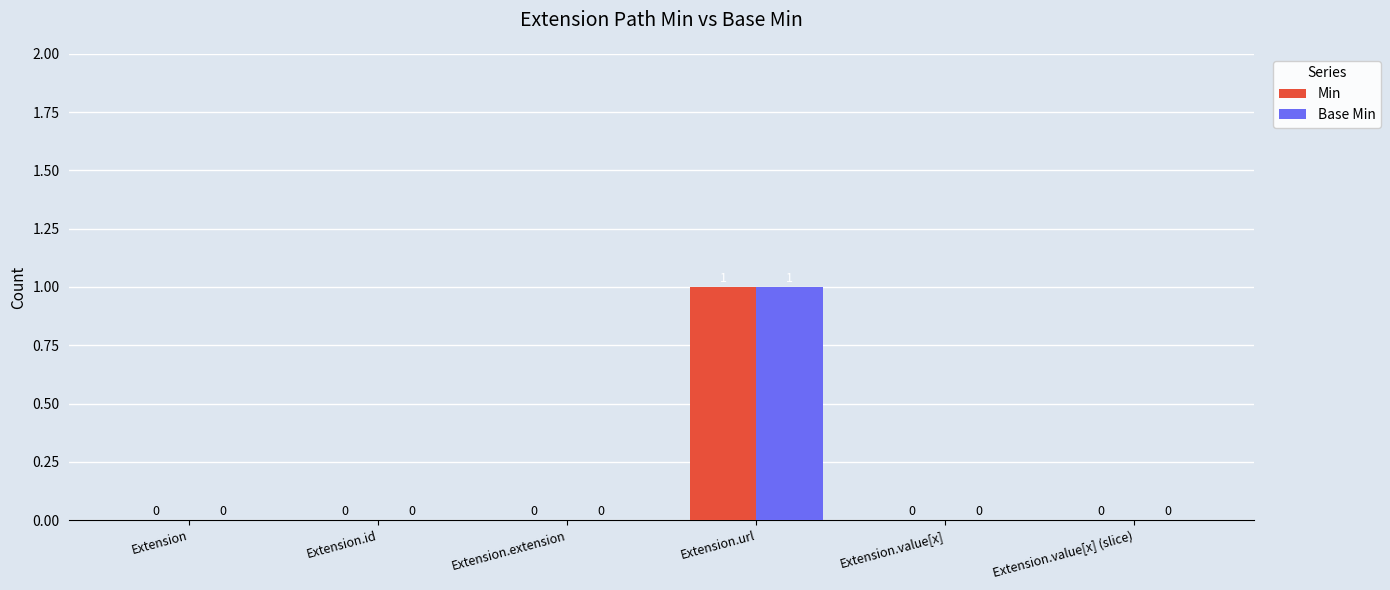

Count the number of categories in the chart.

6